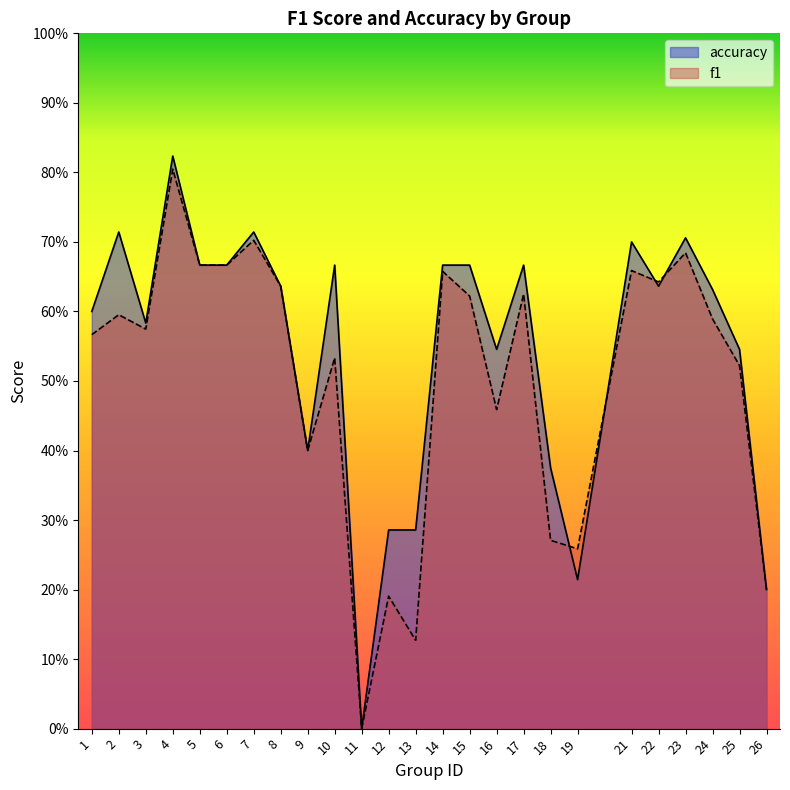

True or false: f1 and accuracy intersect in this chart.

True